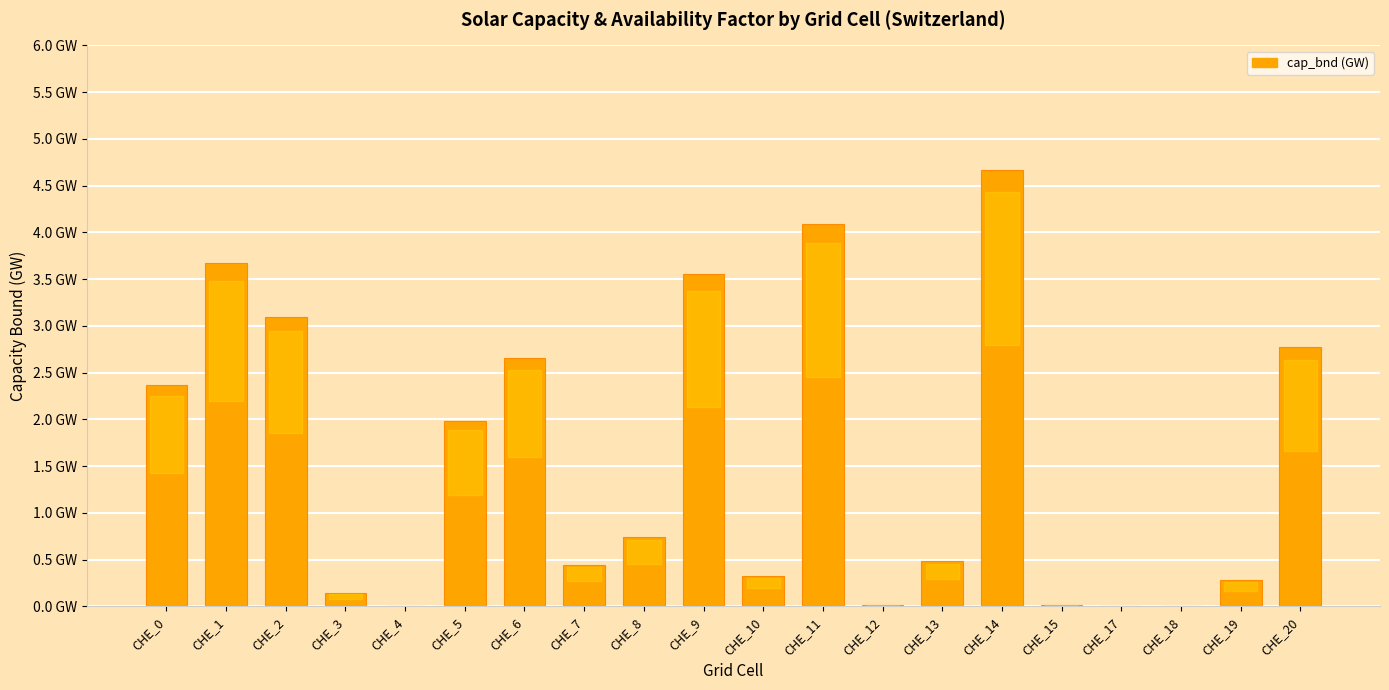

Does the chart contain stacked bars?

No